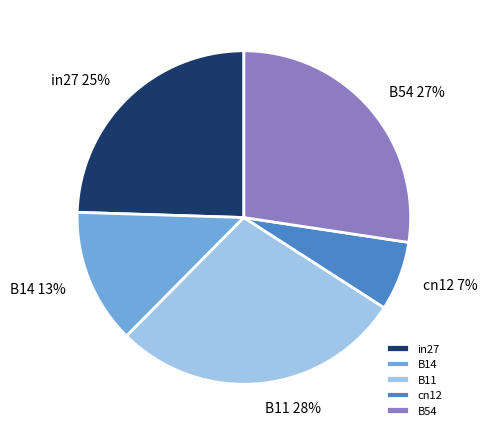

Is there a majority slice in this chart?

No